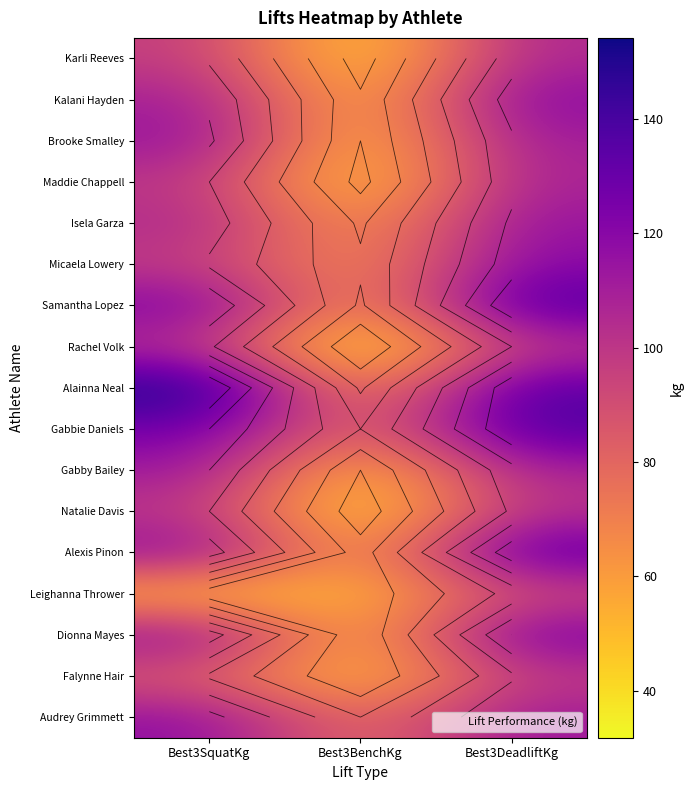

Rank the series by their maximum value, from highest to lowest.

Alainna Neal, Samantha Lopez, Gabbie Daniels, Alexis Pinon, Dionna Mayes, Kalani Hayden, Micaela Lowery, Audrey Grimmett, Brooke Smalley, Isela Garza, Gabby Bailey, Maddie Chappell, Karli Reeves, Rachel Volk, Natalie Davis, Falynne Hair, Leighanna Thrower